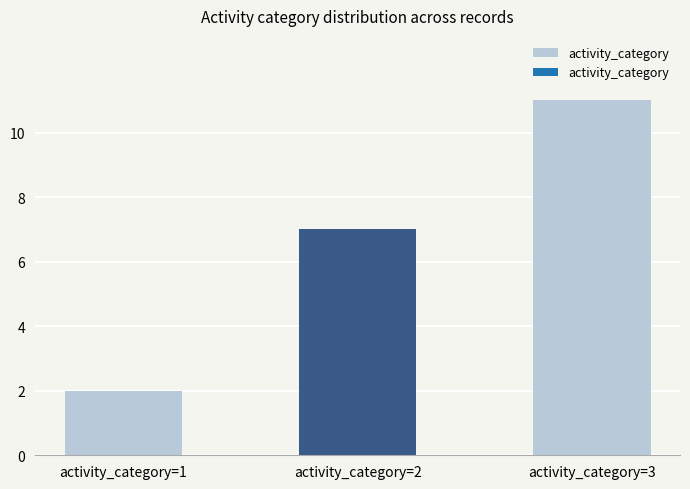

How many bars are there in total?

3